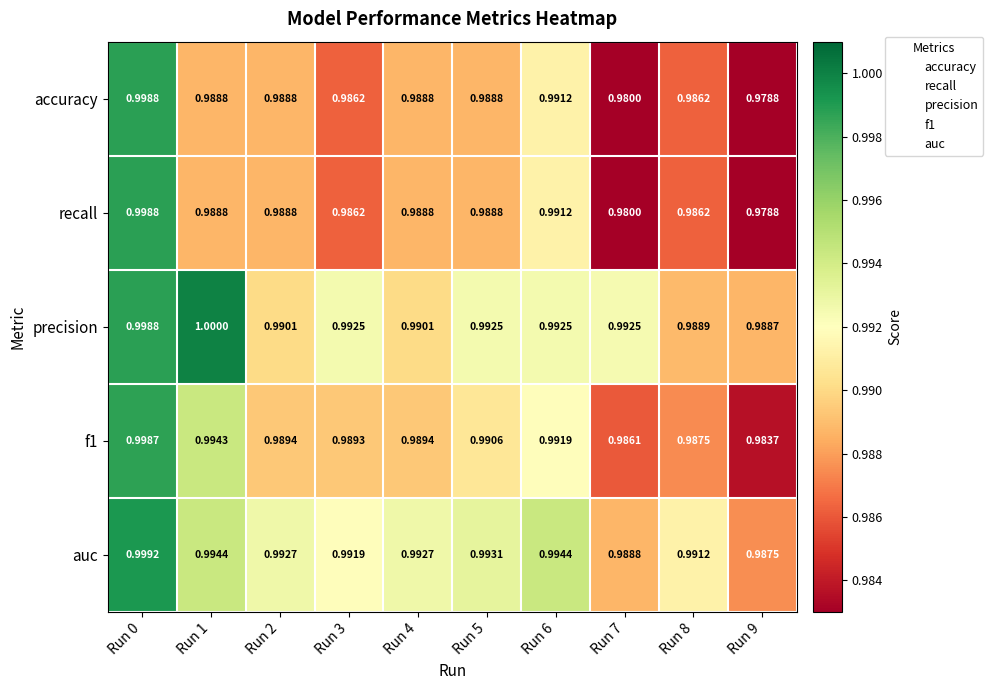

Which series has the largest total across all categories?

precision